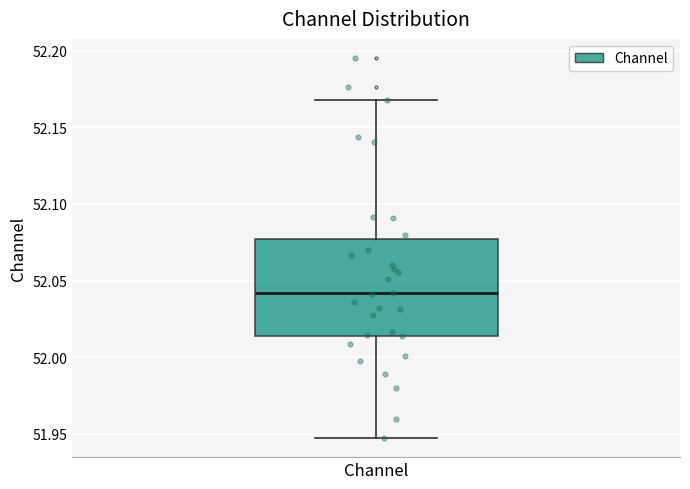

Transcribe this box plot: give where the median line is, the range the box spans, and where the two whiskers end, as read against the y-axis. The values are not printed on the chart, so give them approximately, as read against the axis.

median 52.040, box 52.015 to 52.075, whiskers 51.945 to 52.170